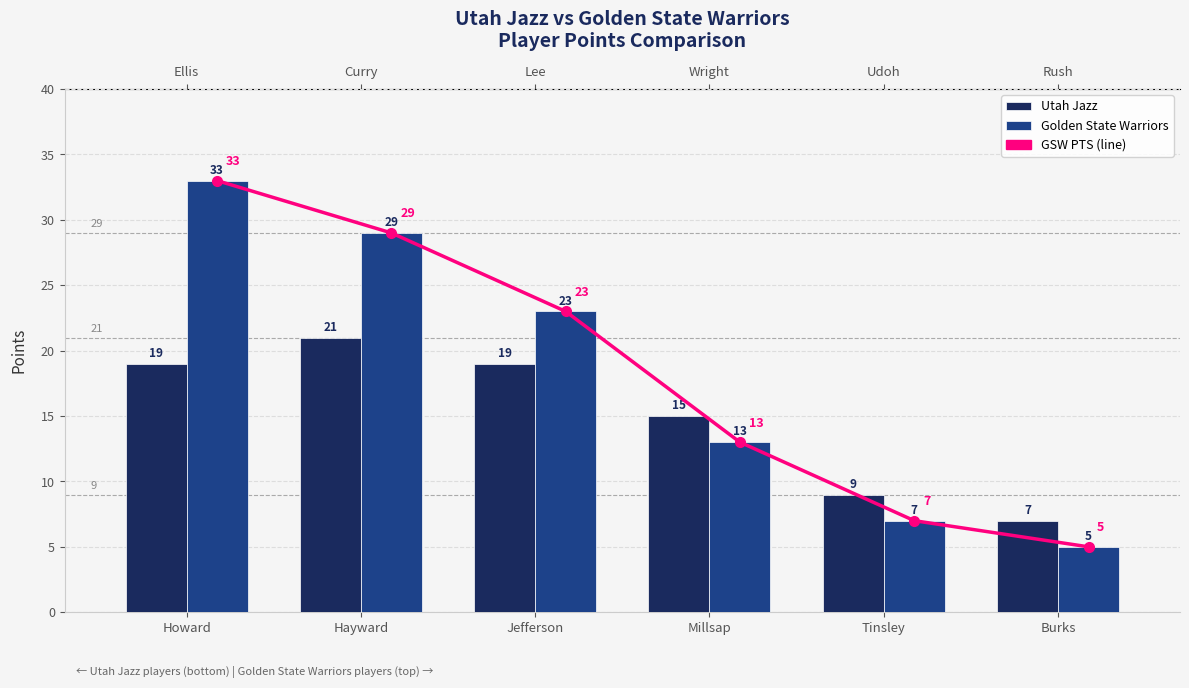

Is it true that Golden State Warriors equals 23 at Jefferson?

True